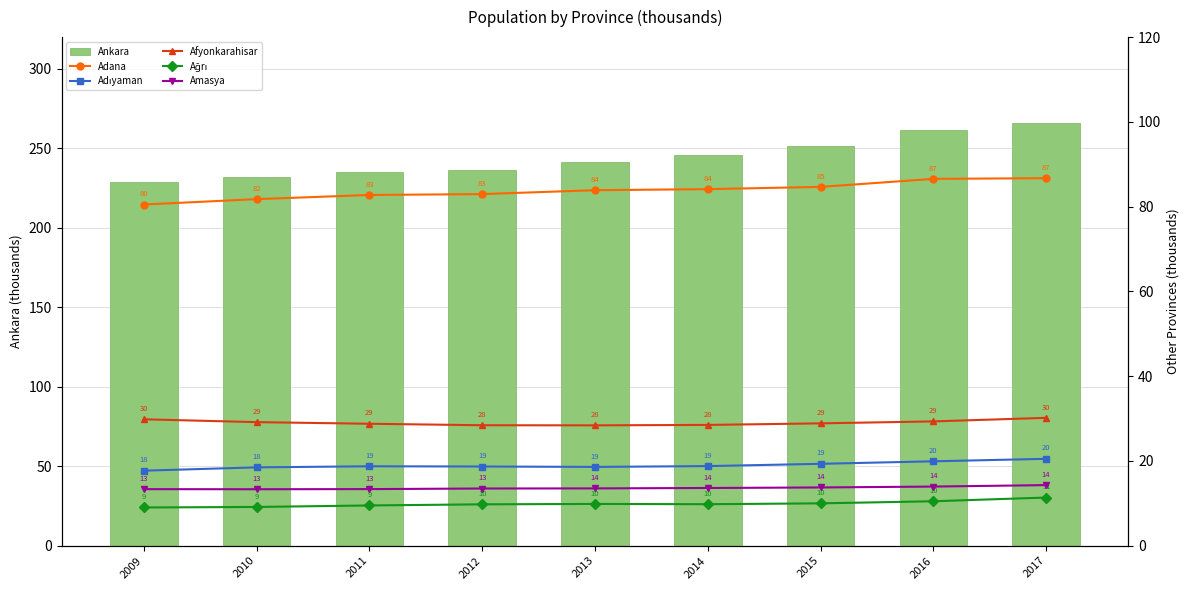

Which category has the highest value in the Adıyaman series?

2017